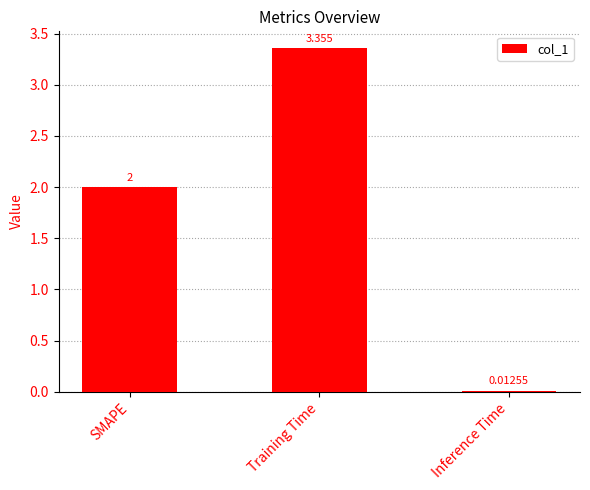

How many series are shown in this chart?

1